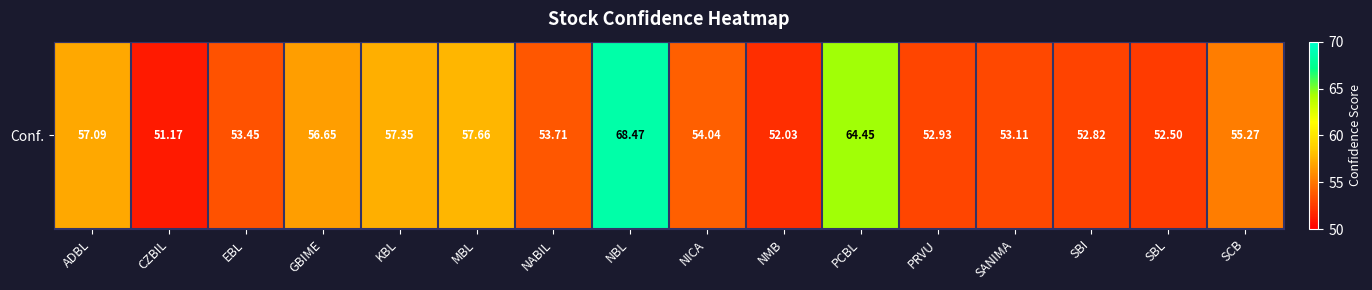

At which category does the chart reach its peak across all series?

NBL